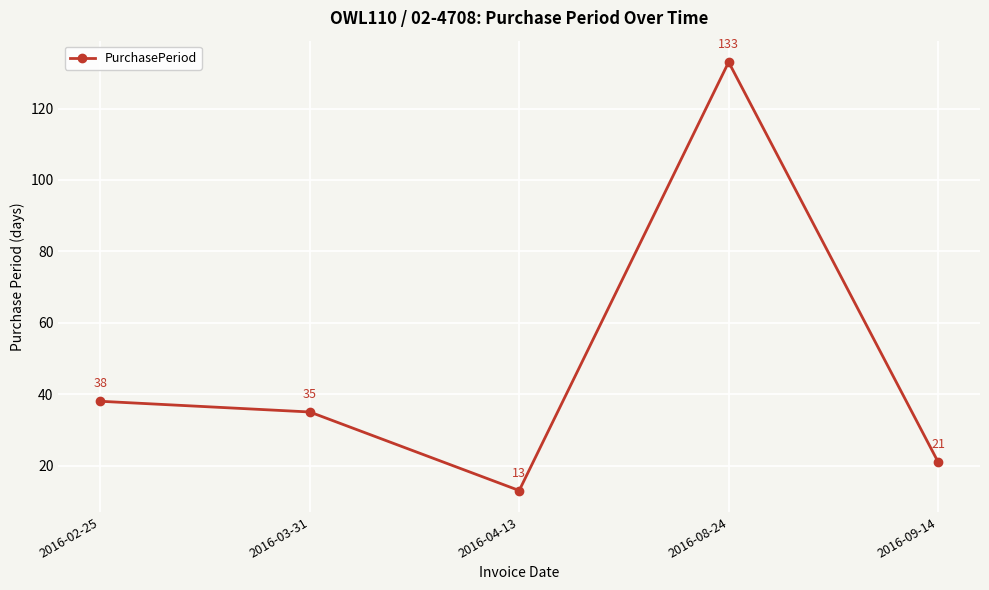

List the labels in order of value, smallest first.

2016-04-13, 2016-09-14, 2016-03-31, 2016-02-25, 2016-08-24